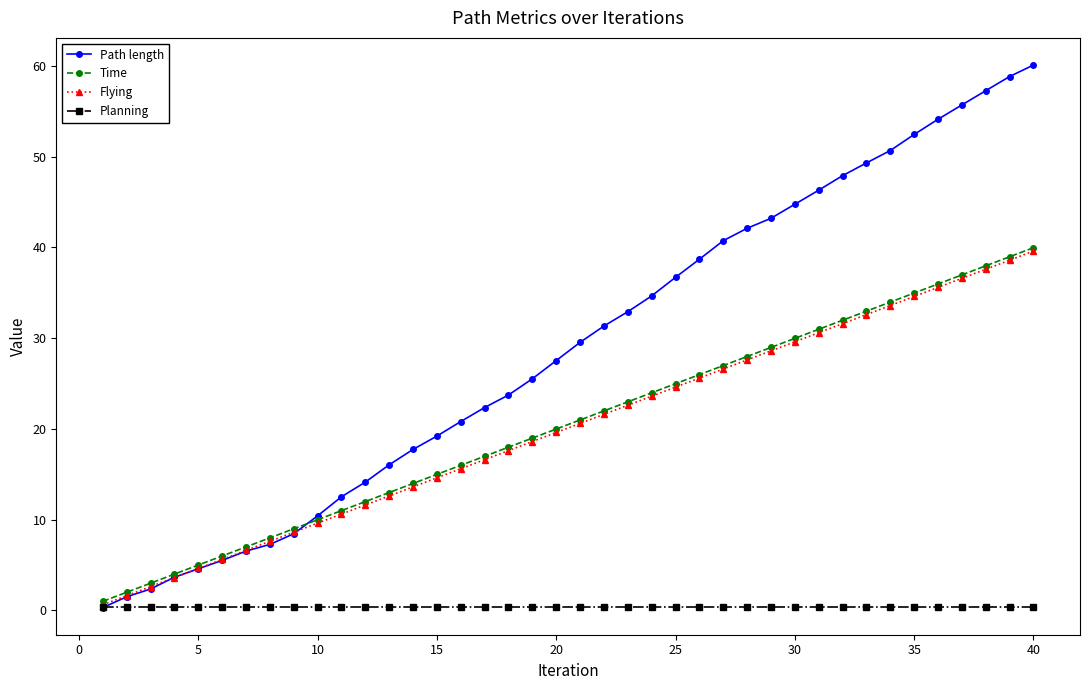

Which series has the widest spread of values?

Path length